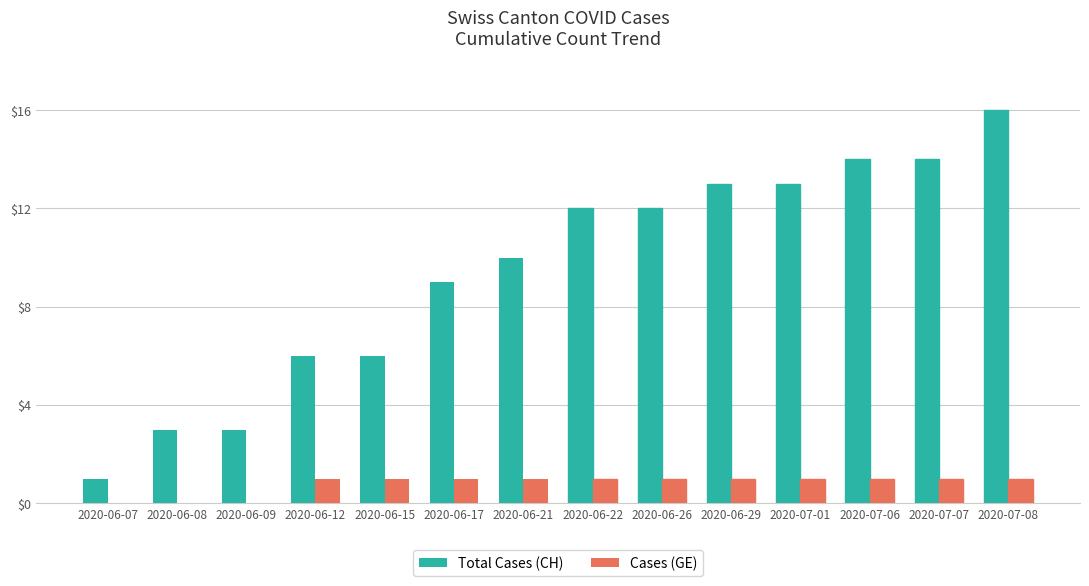

Is the value of Cases (GE) at 2020-06-17 greater than the value of Total Cases (CH) at 2020-06-29?

No